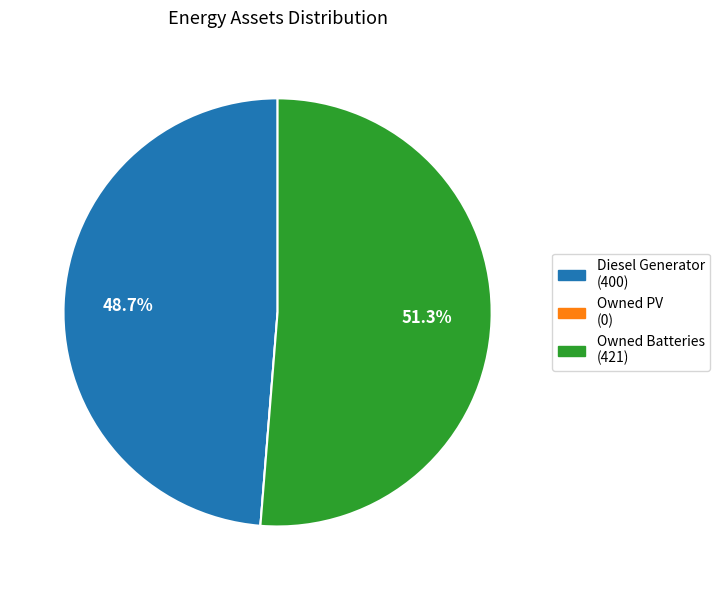

Does Owned Batteries account for over 50% of the chart?

Yes